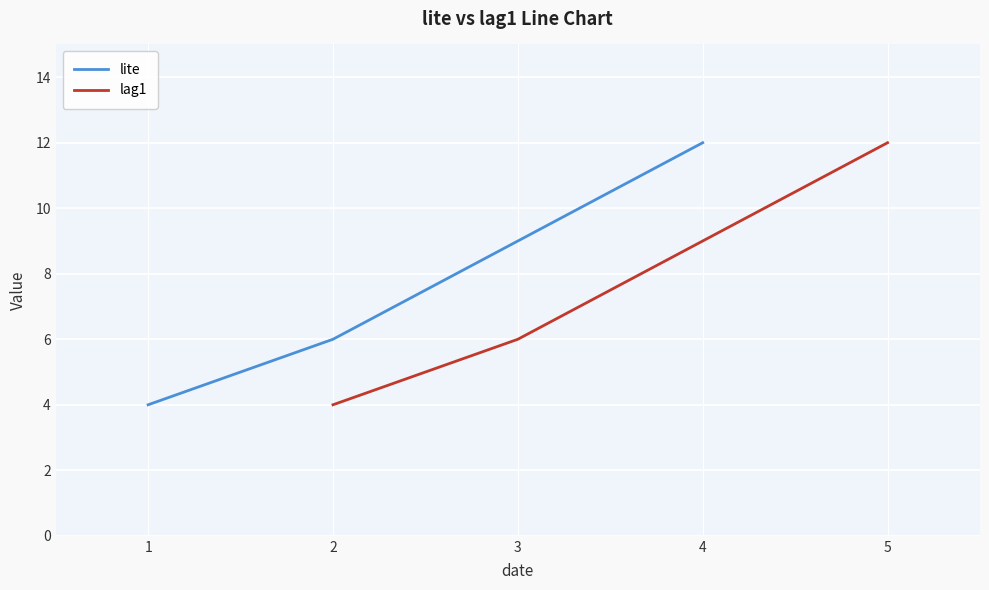

True or false: lite has more than 1 interior local peaks.

False